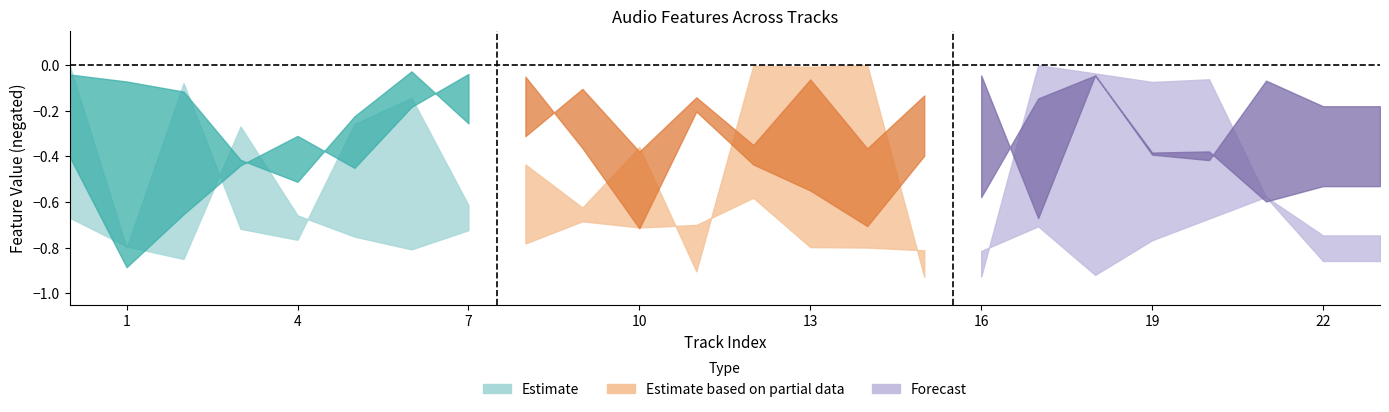

Which has a higher value, 4 or 1?

1